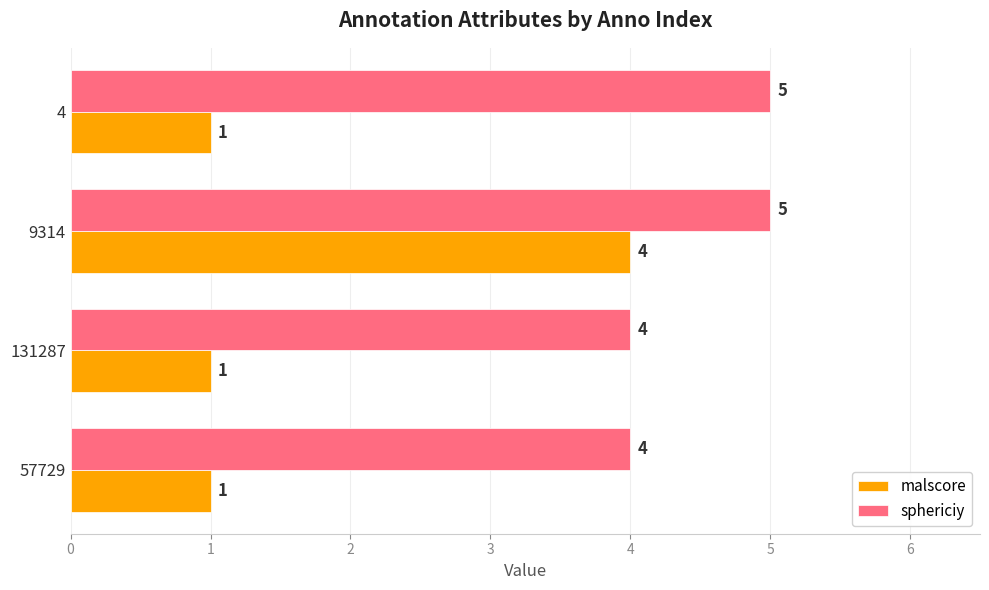

At which category is the sum across all series the highest?

9314